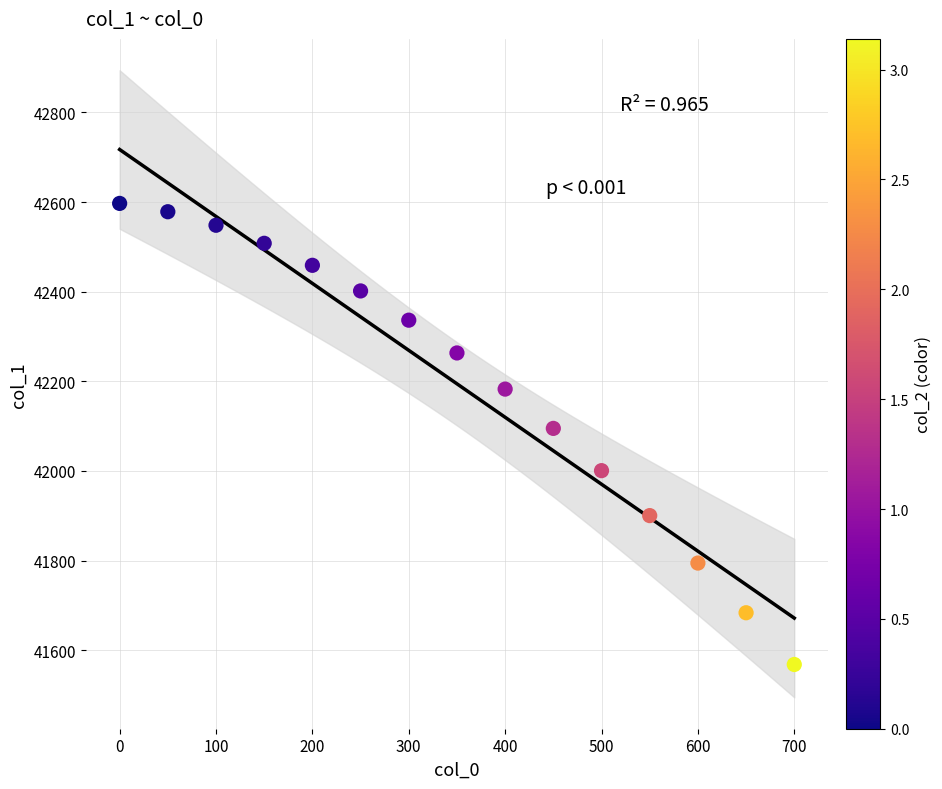

What is the range of Y values (max minus min)?

1029.0